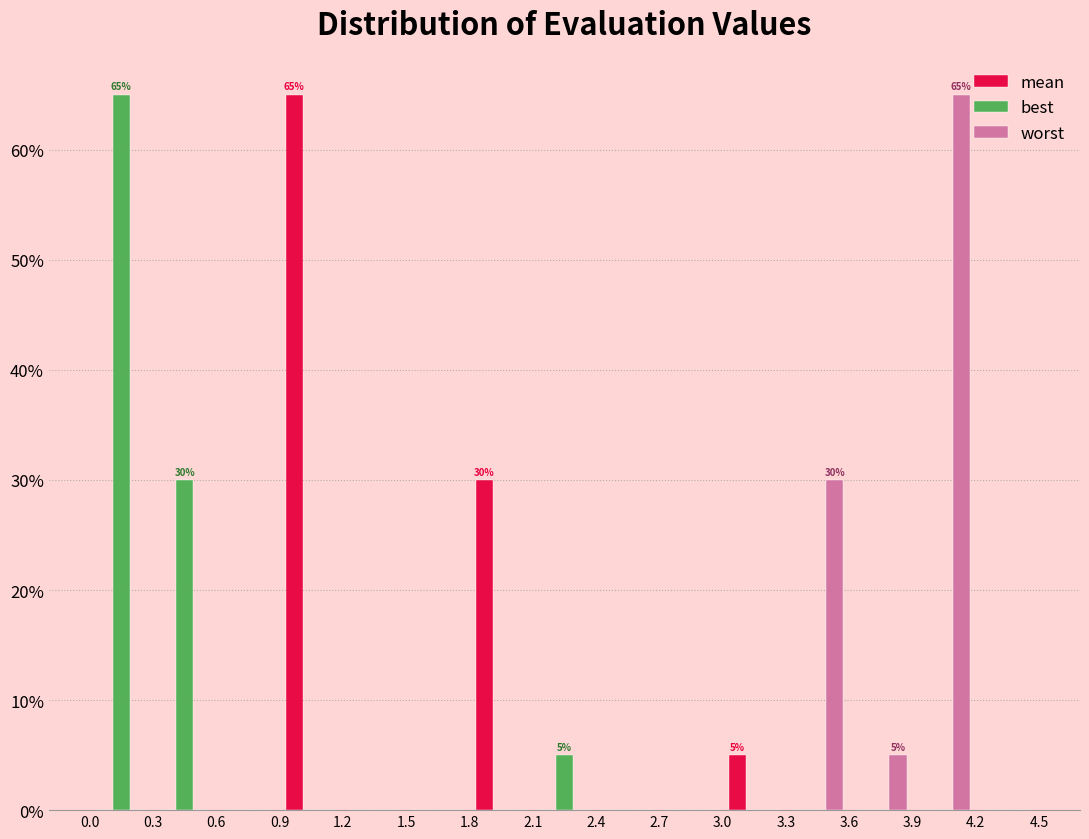

In the worst series, which range on the x-axis has the tallest bar?

3.9 to 4.2